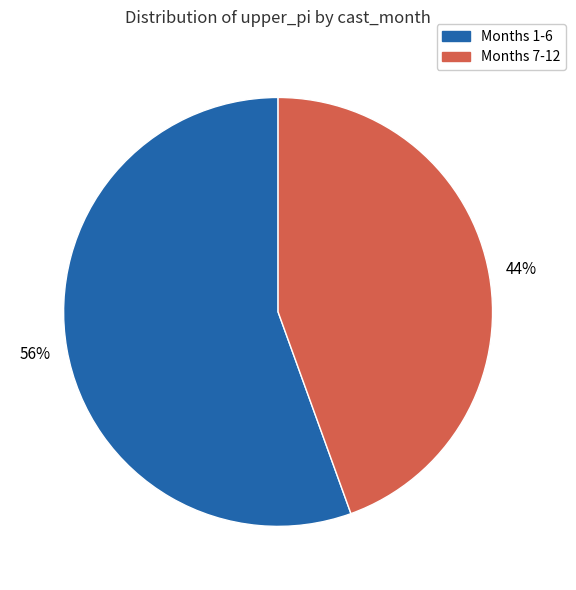

Is there a majority slice in this chart?

Yes